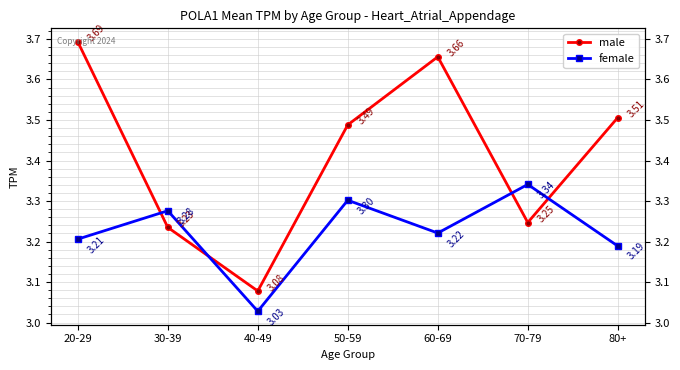

After their last crossing, which series has the higher values: female or male?

male